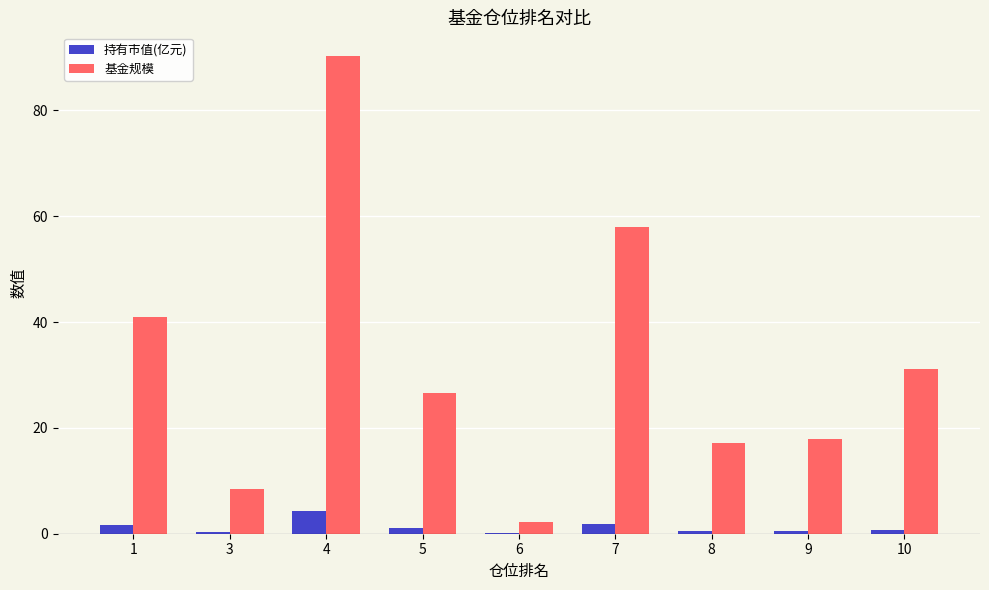

The 基金规模 series shows 4.9 at 3. True or false?

False